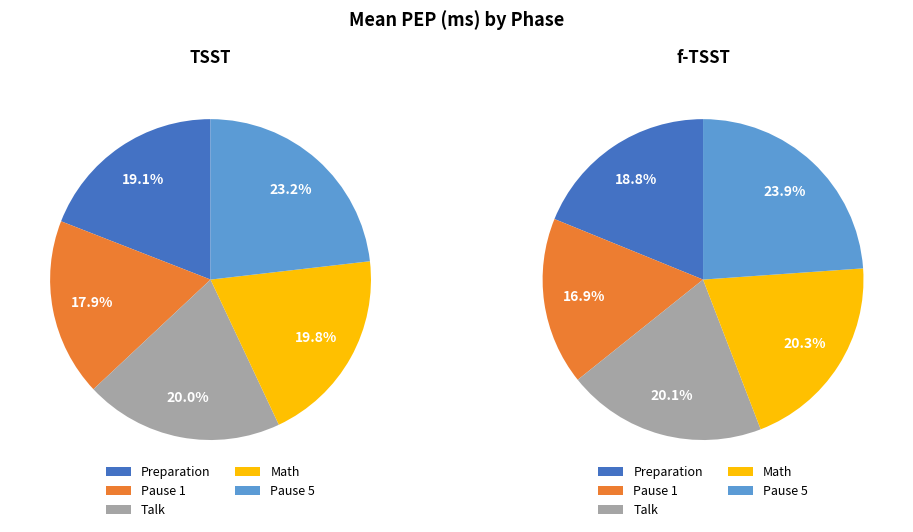

To the nearest percent, what is the average slice percentage?

20%